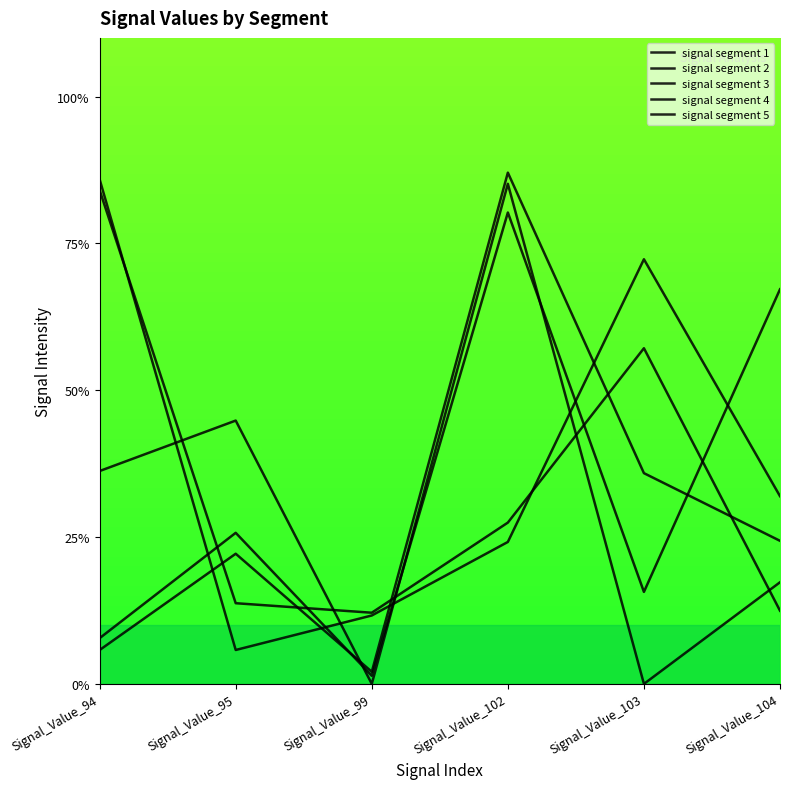

Is this an area chart (filled region under the line)?

No